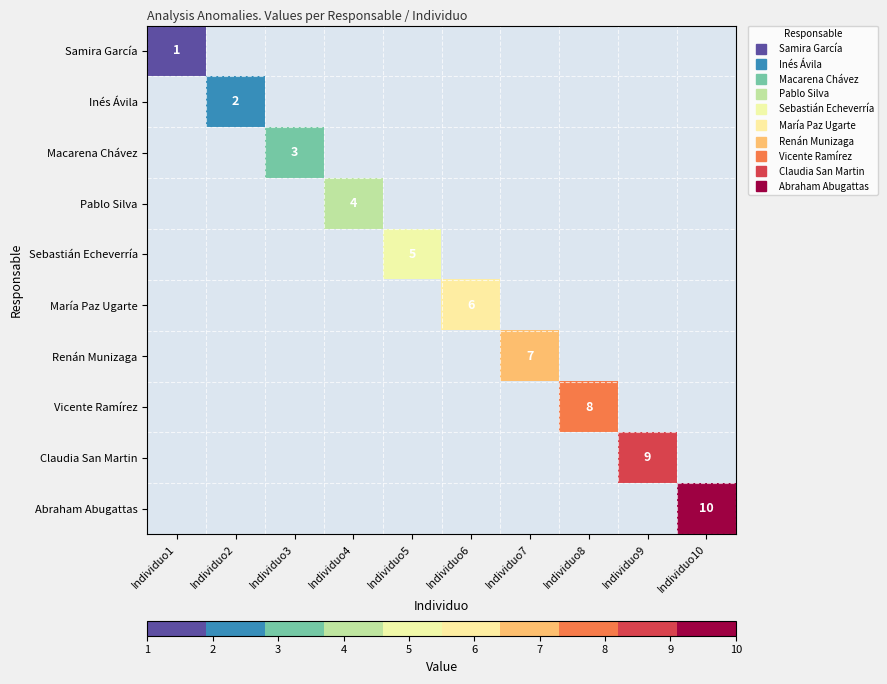

List the labels in order of Inés Ávila value, smallest first.

Individuo1, Individuo2, Individuo3, Individuo4, Individuo5, Individuo6, Individuo7, Individuo8, Individuo9, Individuo10